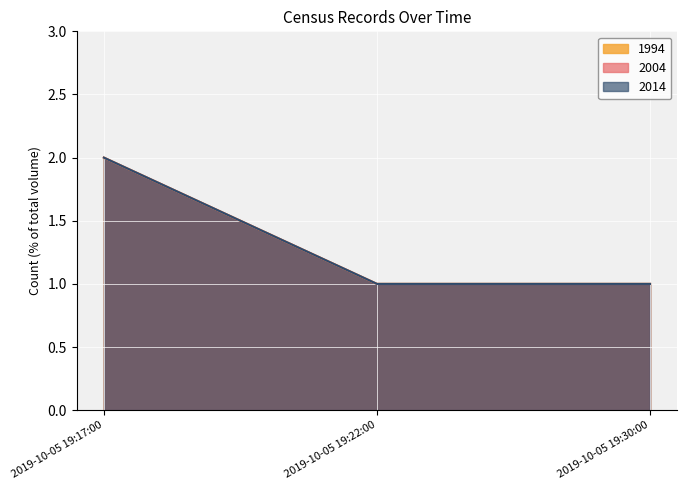

At 2019-10-05 19:30:00, list the series in order from smallest to largest.

1994, 2004, 2014